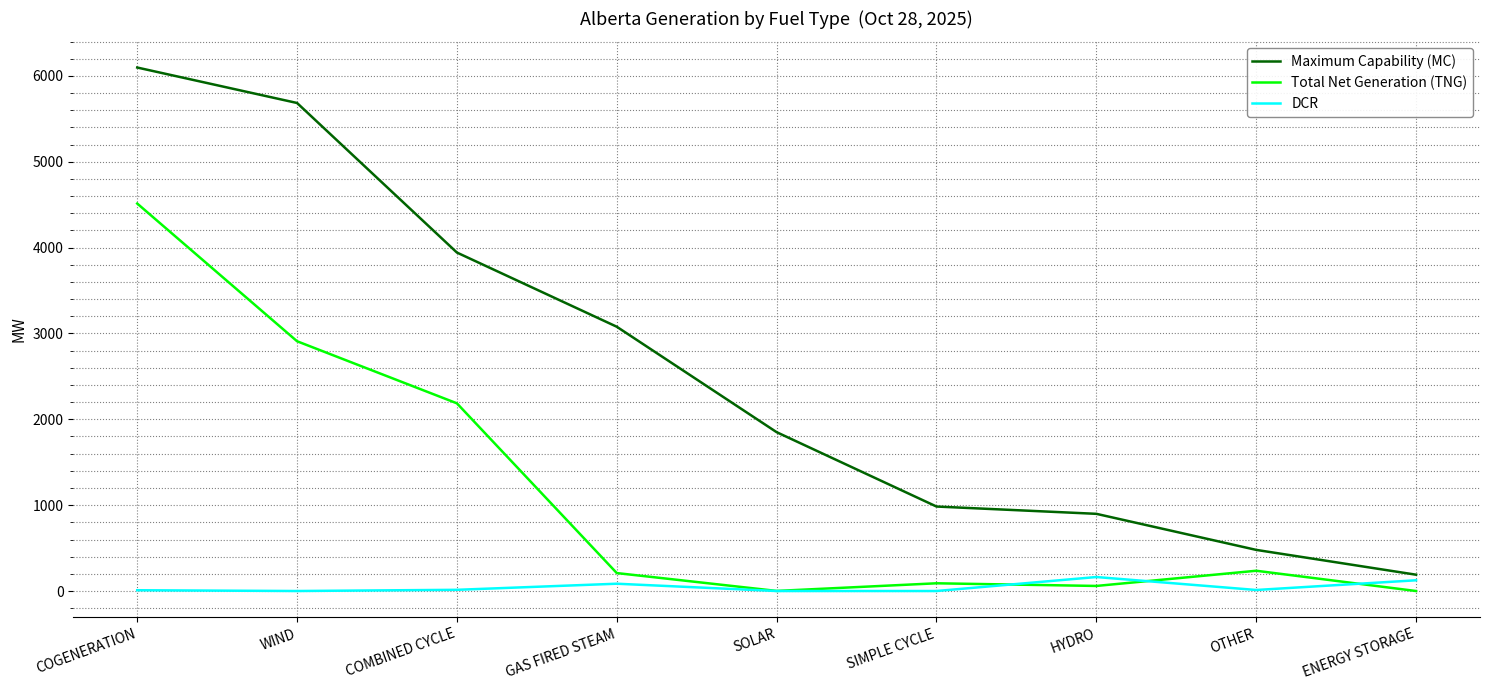

True or false: Maximum Capability (MC) and Total Net Generation (TNG) cross at least once.

False